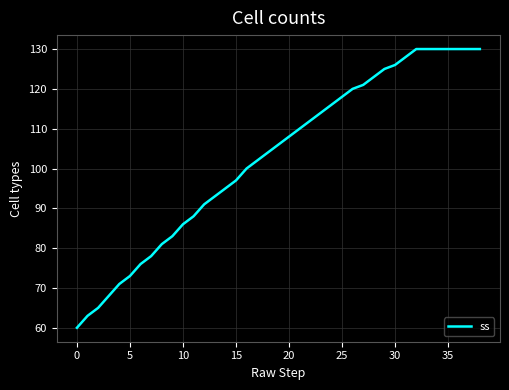

Reading left to right, transcribe all the data shown in this chart.

60	63	65	68	71	73	76	78	81	83	86	88	91	93	95	97	100	102	104	106	108	110	112	114	116	118	120	121	123	125	126	128	130	130	130	130	130	130	130